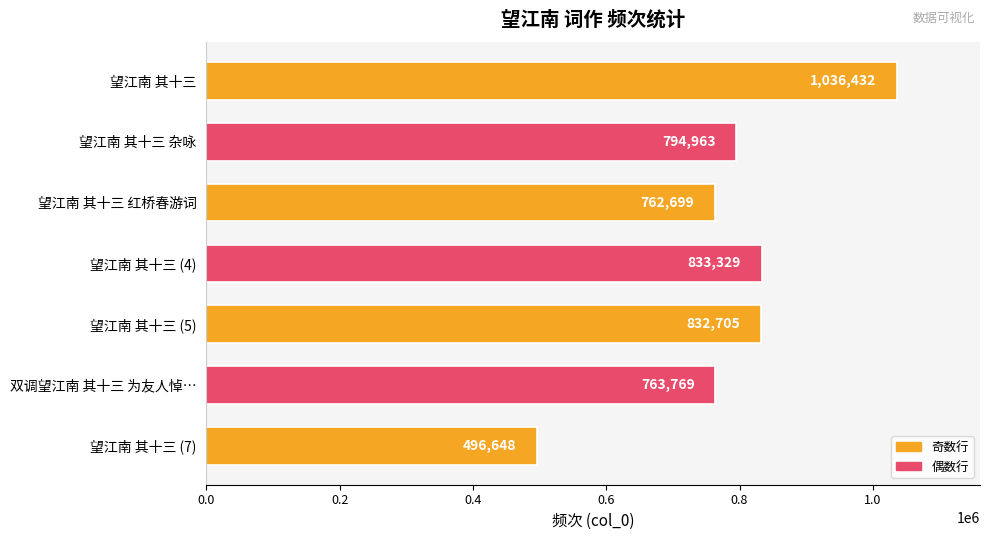

How many series are shown in this chart?

1